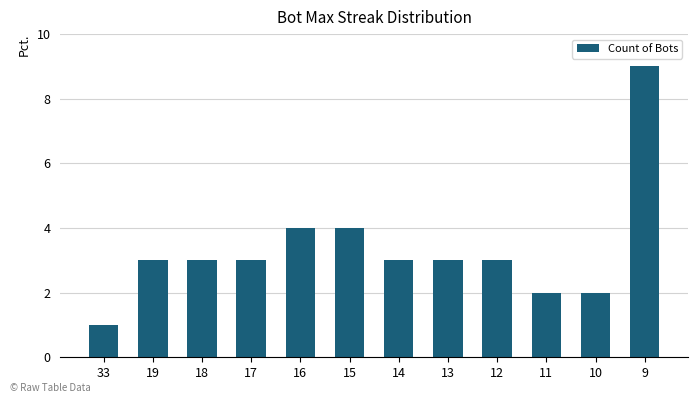

What is the maximum value shown in the chart?

9